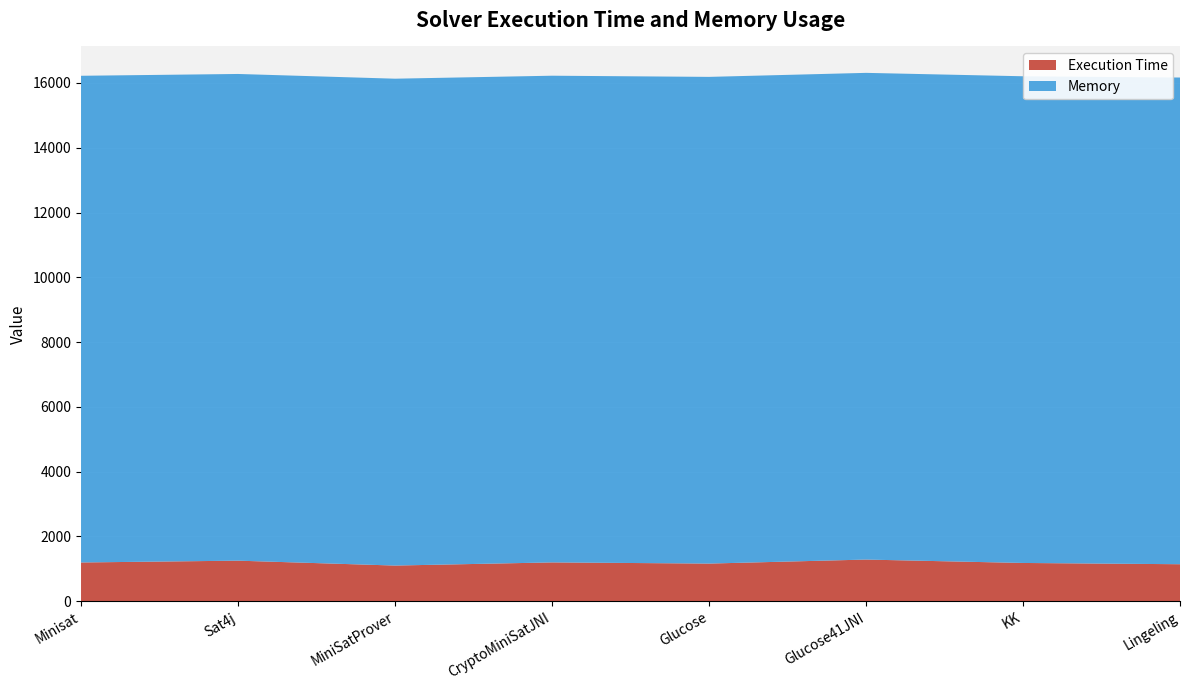

Reading right to left, transcribe all the data shown in this chart.

Execution Time: Lingeling=1142	KK=1181	Glucose41JNI=1286	Glucose=1162	CryptoMiniSatJNI=1198	MiniSatProver=1101	Sat4j=1252	Minisat=1196
Memory: Lingeling=15026	KK=15026	Glucose41JNI=15026	Glucose=15026	CryptoMiniSatJNI=15026	MiniSatProver=15031	Sat4j=15026	Minisat=15026